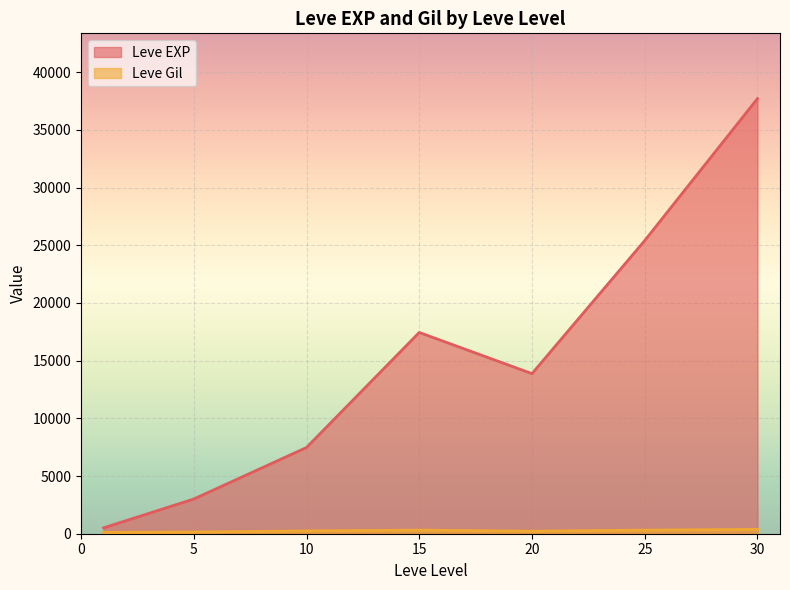

What is the total value across all series at 15?

17757.0